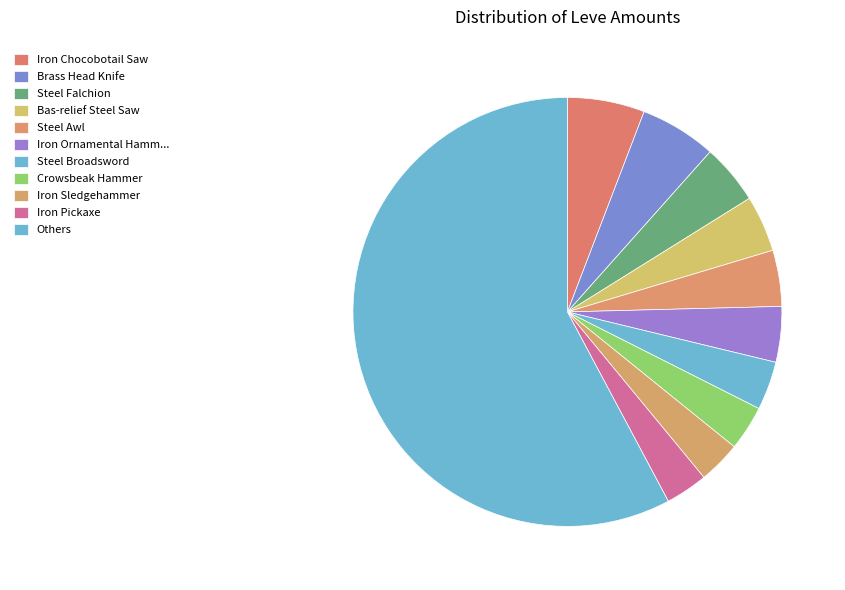

Count the number of slices in the pie.

11